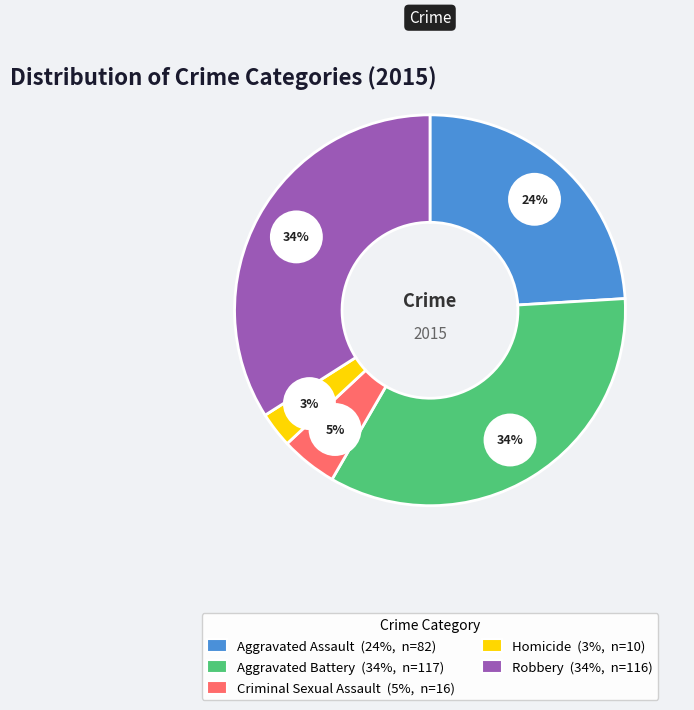

How many segments does this pie chart have?

5